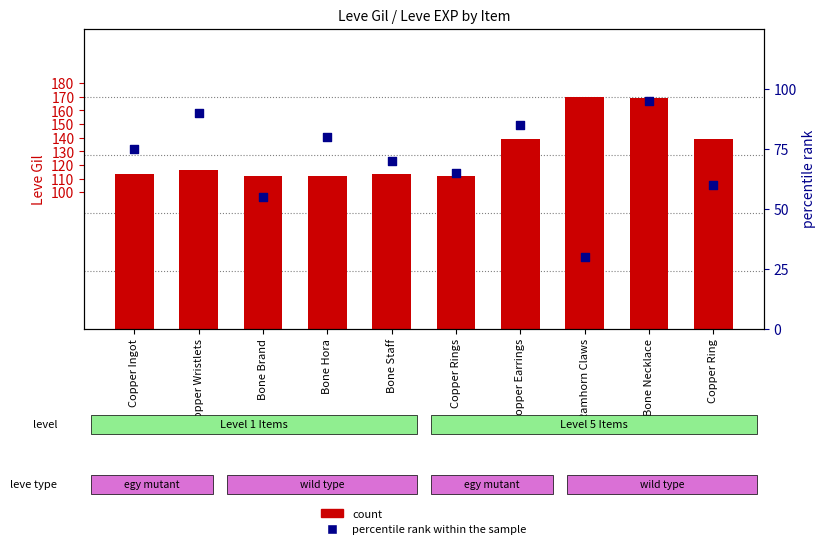

Which series contains the highest Y value?

count